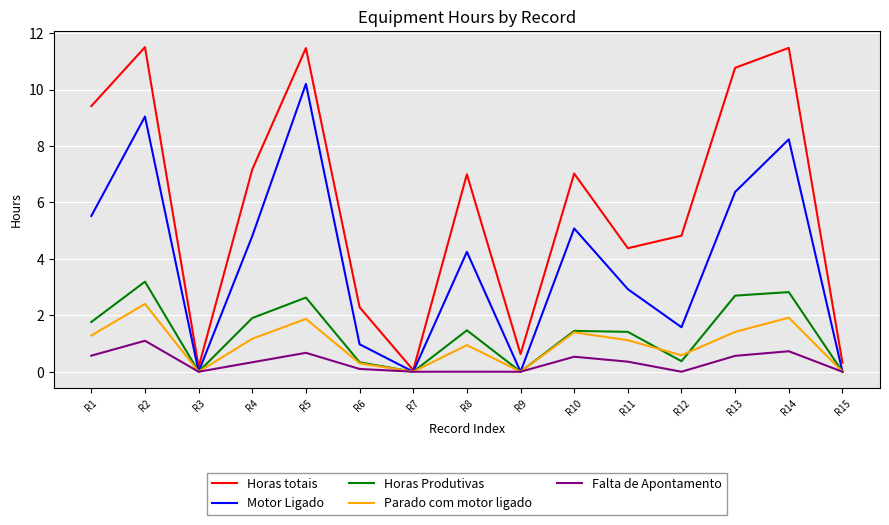

What is the sum of the Motor Ligado values at R8 and R13?

10.6